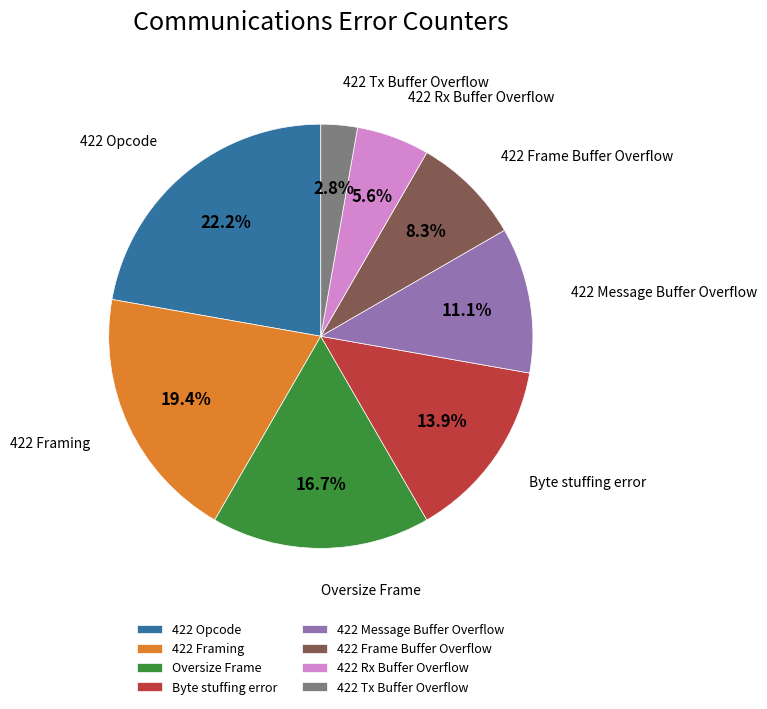

Rank the categories by value from highest to lowest.

422 Opcode, 422 Framing, Oversize Frame, Byte stuffing error, 422 Message Buffer Overflow, 422 Frame Buffer Overflow, 422 Rx Buffer Overflow, 422 Tx Buffer Overflow